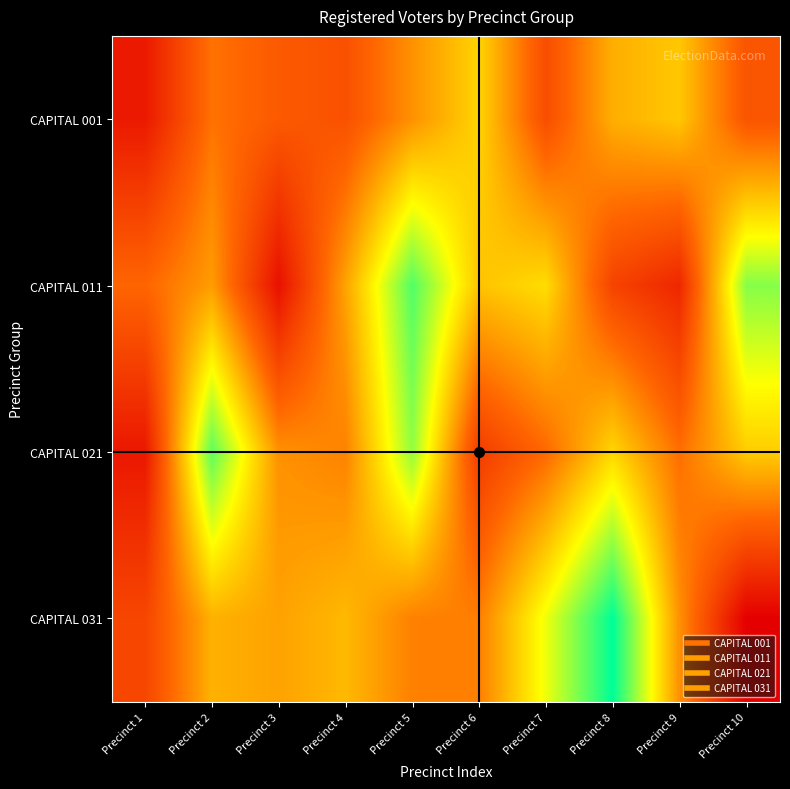

Reading right to left, extract all data points from this chart.

CAPITAL 001: Precinct 10=637	Precinct 9=845	Precinct 8=804	Precinct 7=619	Precinct 6=867	Precinct 5=754	Precinct 4=628	Precinct 3=650	Precinct 2=702	Precinct 1=488
CAPITAL 011: Precinct 10=1061	Precinct 9=522	Precinct 8=593	Precinct 7=882	Precinct 6=838	Precinct 5=1114	Precinct 4=784	Precinct 3=466	Precinct 2=773	Precinct 1=678
CAPITAL 021: Precinct 10=854	Precinct 9=695	Precinct 8=870	Precinct 7=684	Precinct 6=576	Precinct 5=1049	Precinct 4=728	Precinct 3=754	Precinct 2=1103	Precinct 1=483
CAPITAL 031: Precinct 10=422	Precinct 9=754	Precinct 8=1197	Precinct 7=955	Precinct 6=722	Precinct 5=725	Precinct 4=821	Precinct 3=782	Precinct 2=808	Precinct 1=601